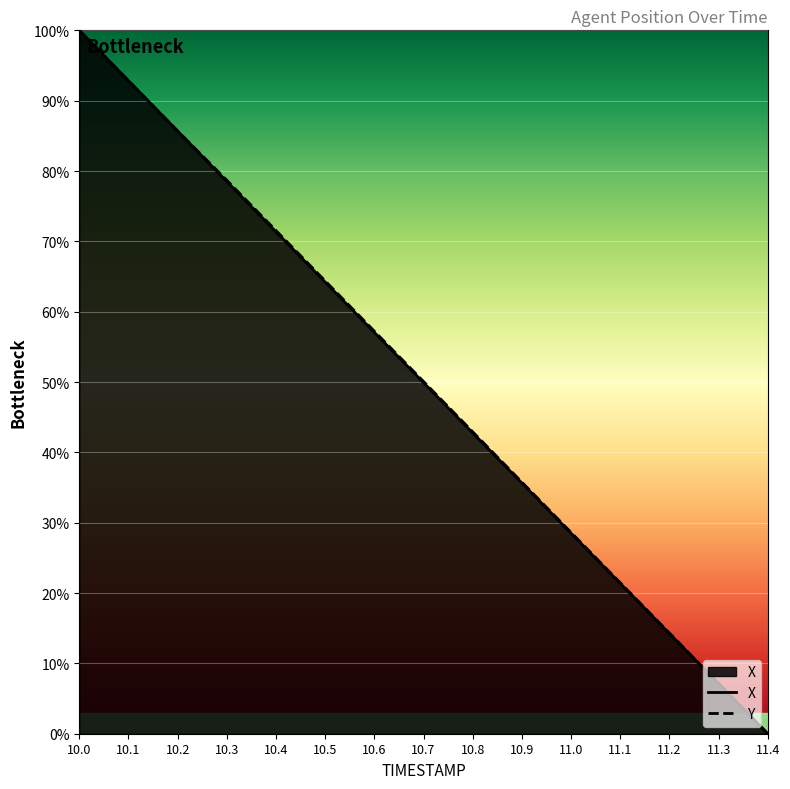

Reading right to left, what are all the values shown in this chart?

X: 11.4=0.0	11.3=0.1	11.2=0.1	11.1=0.2	11.0=0.3	10.9=0.4	10.8=0.4	10.7=0.5	10.6=0.6	10.5=0.6	10.4=0.7	10.3=0.8	10.2=0.9	10.1=0.9	10.0=1.0
Y: 11.4=0.0	11.3=0.1	11.2=0.1	11.1=0.2	11.0=0.3	10.9=0.4	10.8=0.4	10.7=0.5	10.6=0.6	10.5=0.6	10.4=0.7	10.3=0.8	10.2=0.9	10.1=0.9	10.0=1.0